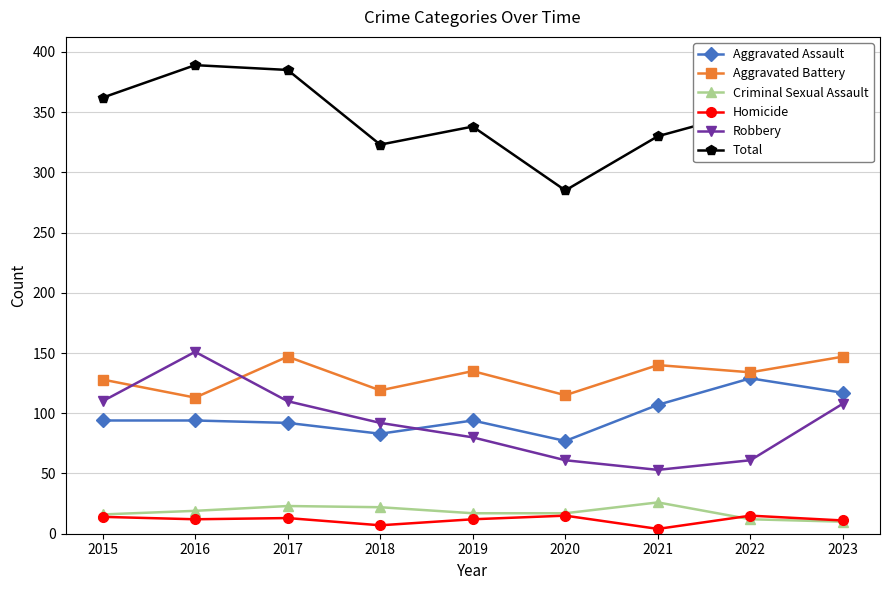

How many values in the Robbery series are below 92?

4